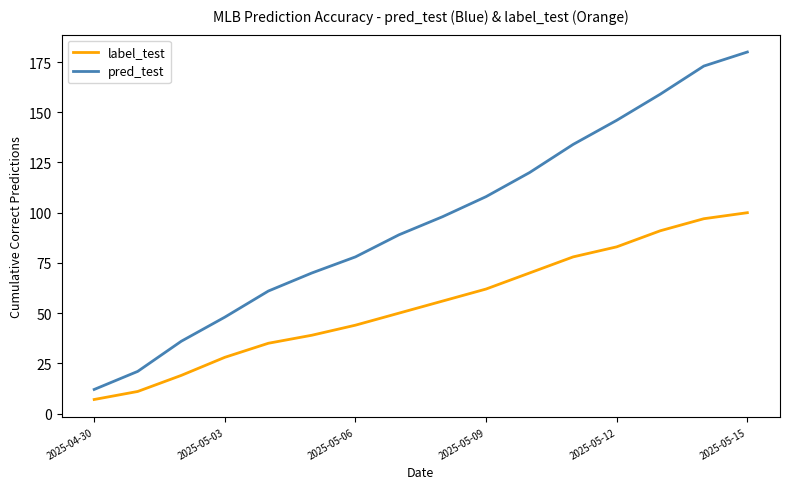

What is the average value of the label_test series?

54